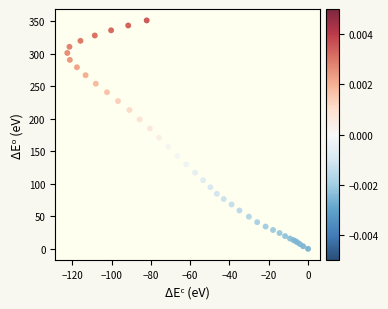

What Y value in the scatter plot is closest to 175?

171.0